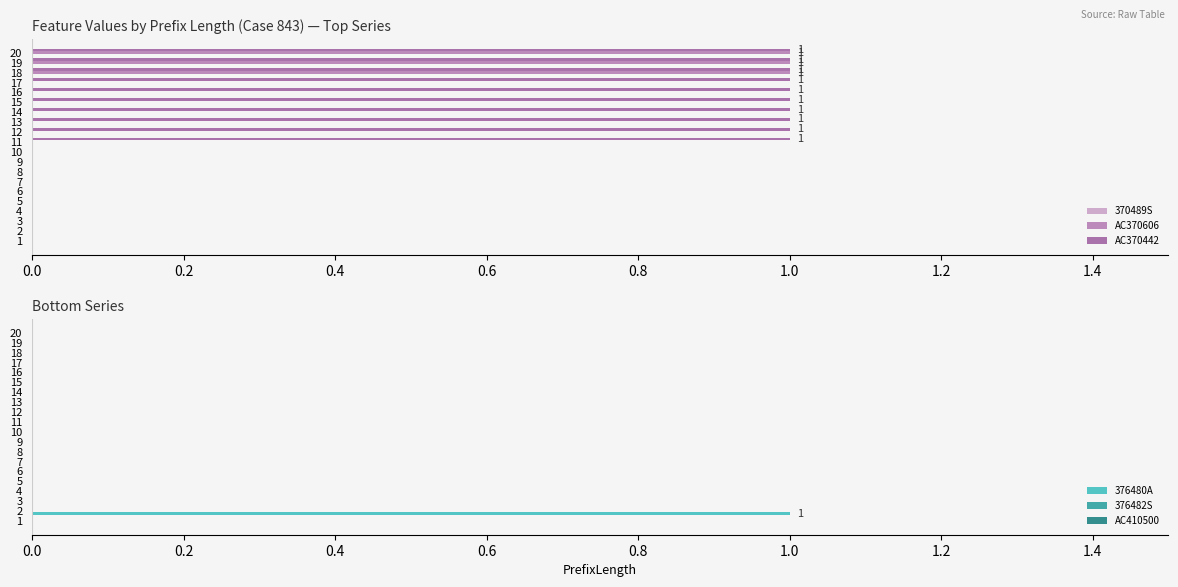

What is the greatest value displayed?

1.0